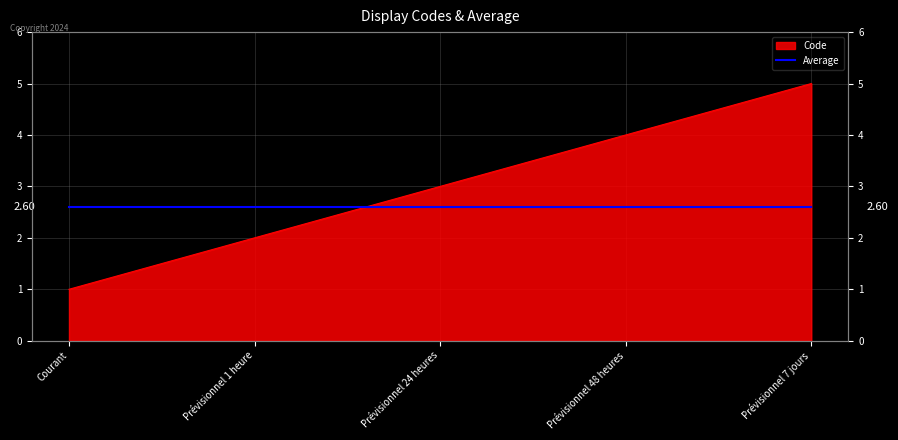

How many lines are shown in the chart?

1